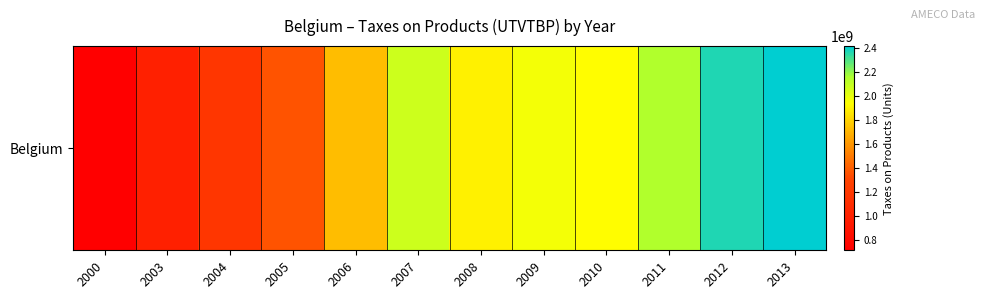

What is the average value?

1732722500